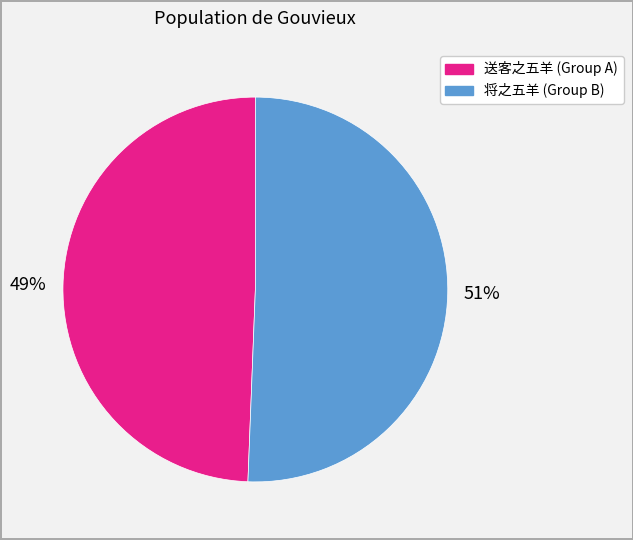

Does any single category account for the majority?

Yes